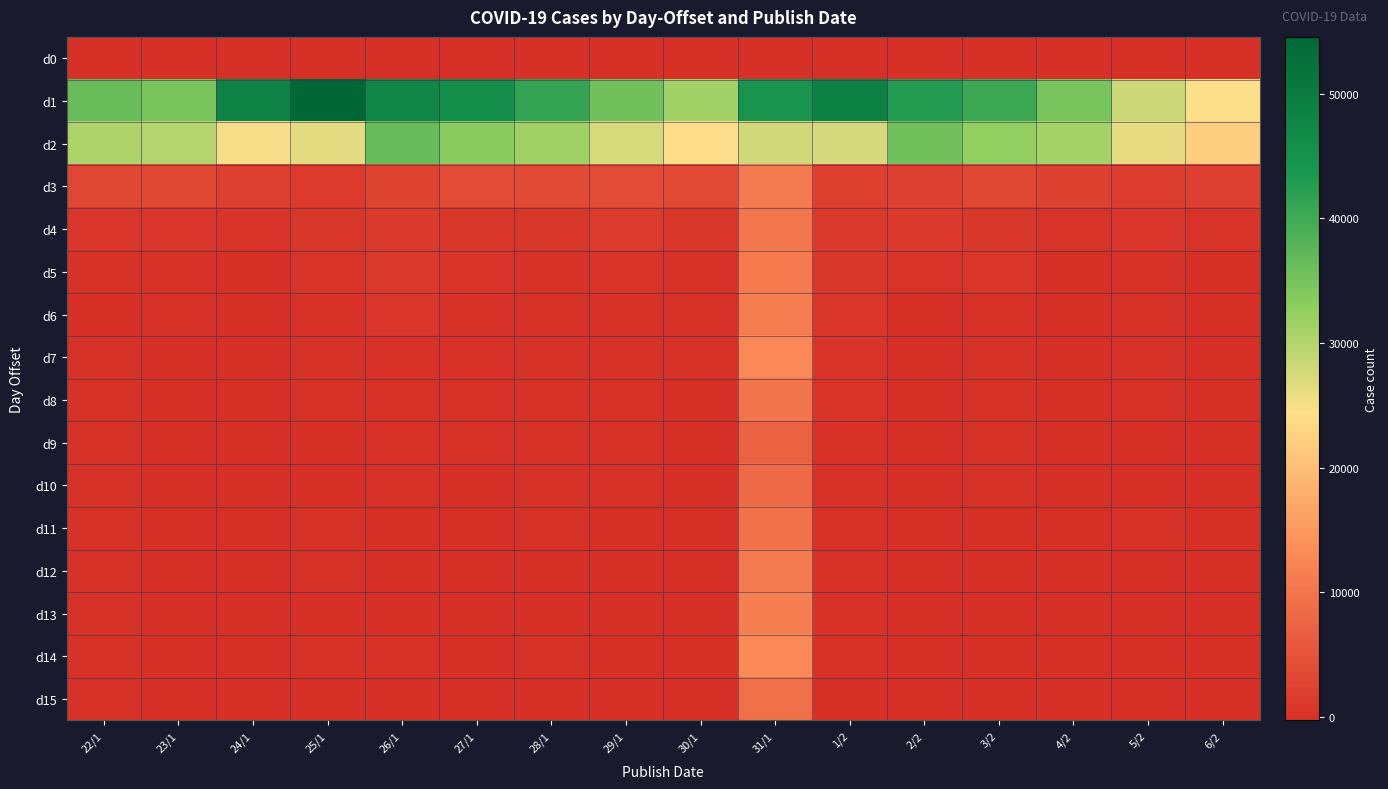

Which series has the widest spread of values?

d1